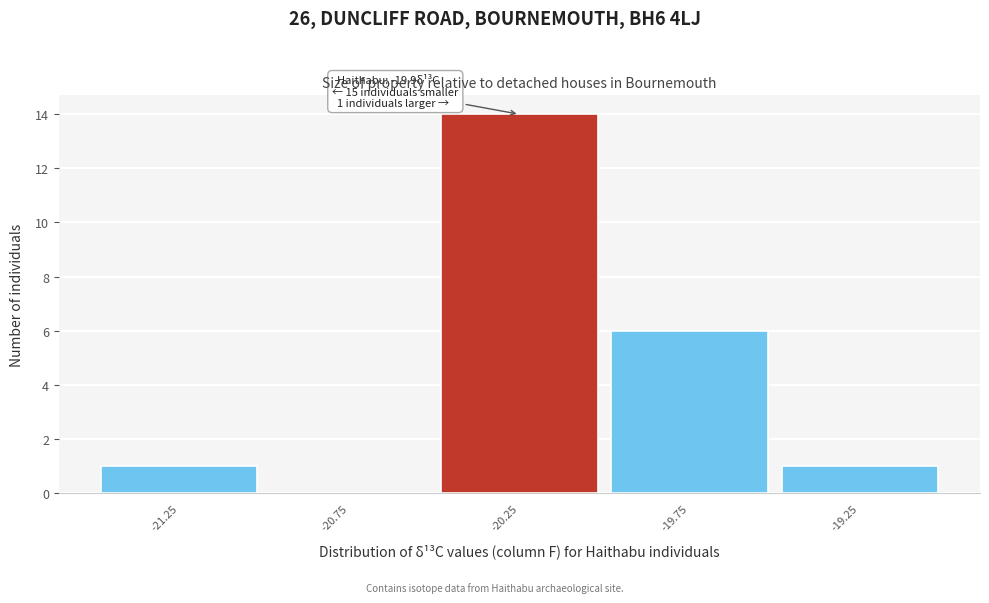

Reading left to right, what are all the values shown in this chart?

-21.25=1	-20.75=0	-20.25=14	-19.75=6	-19.25=1